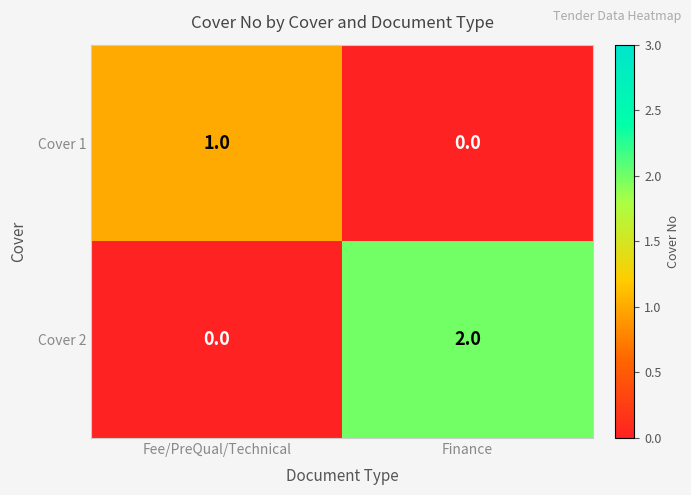

Rank the series by their average value, from highest to lowest.

Cover 2, Cover 1